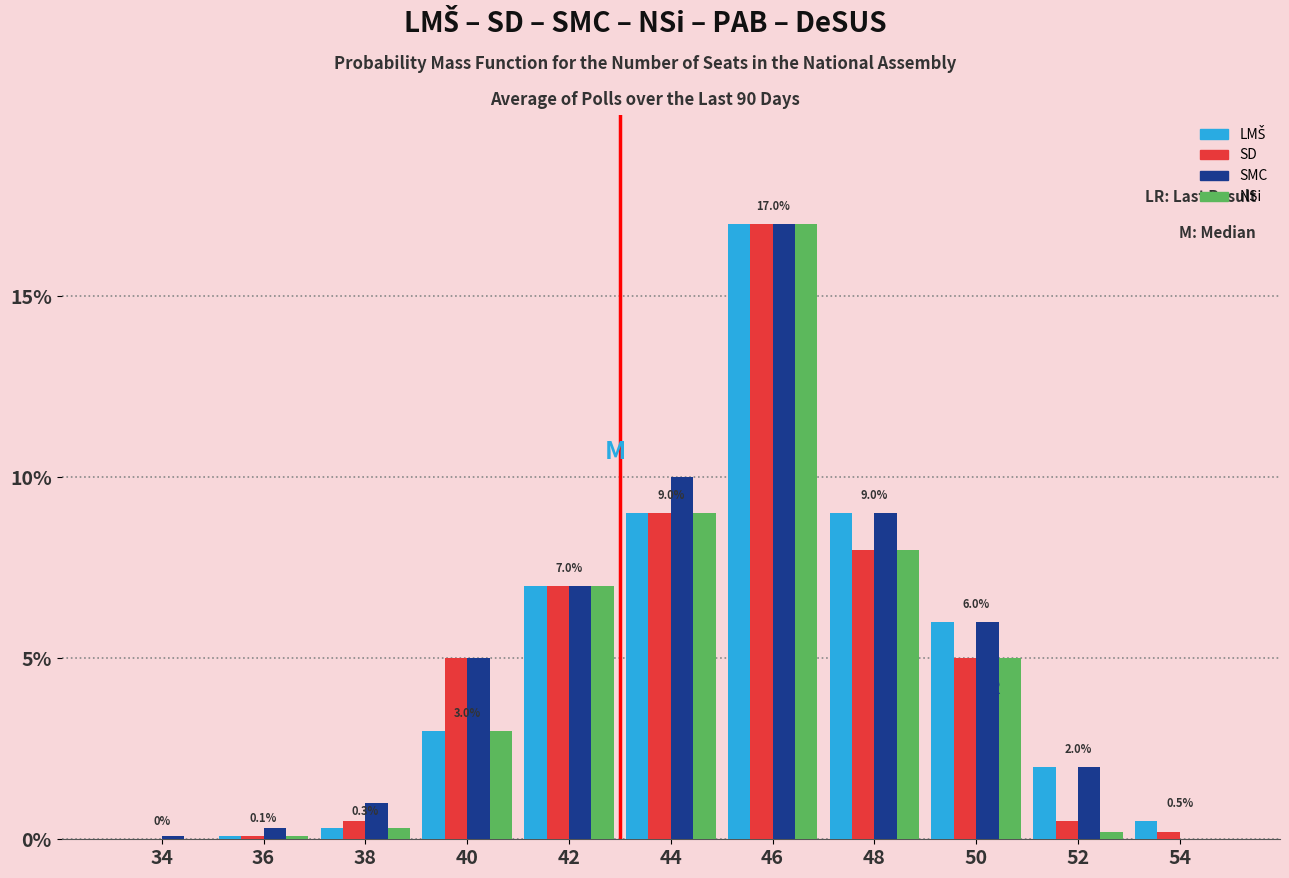

Between 40 and 52, which series saw the biggest shift?

SD